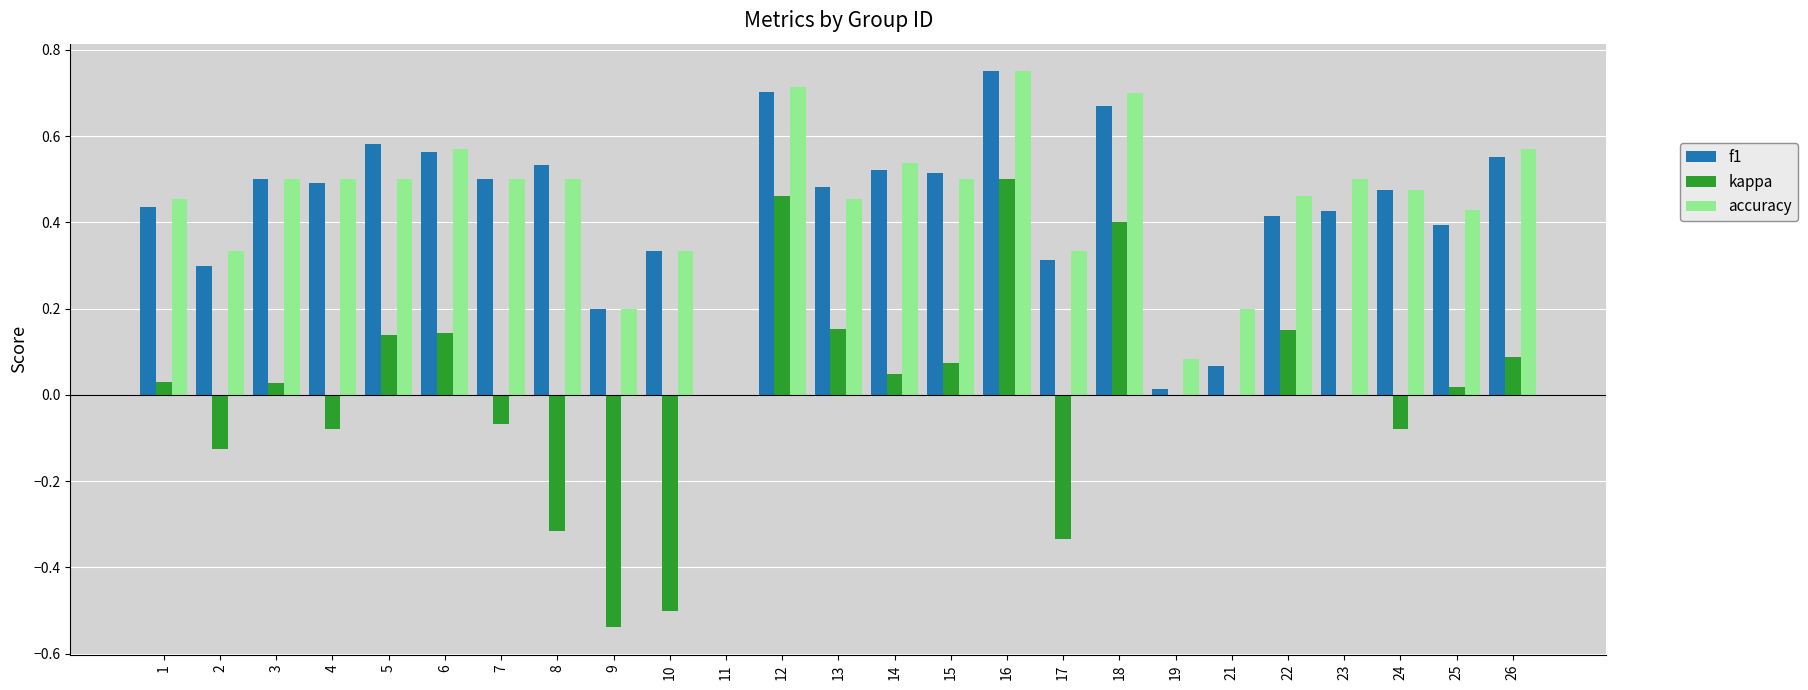

Which label corresponds to the largest value in the chart?

16